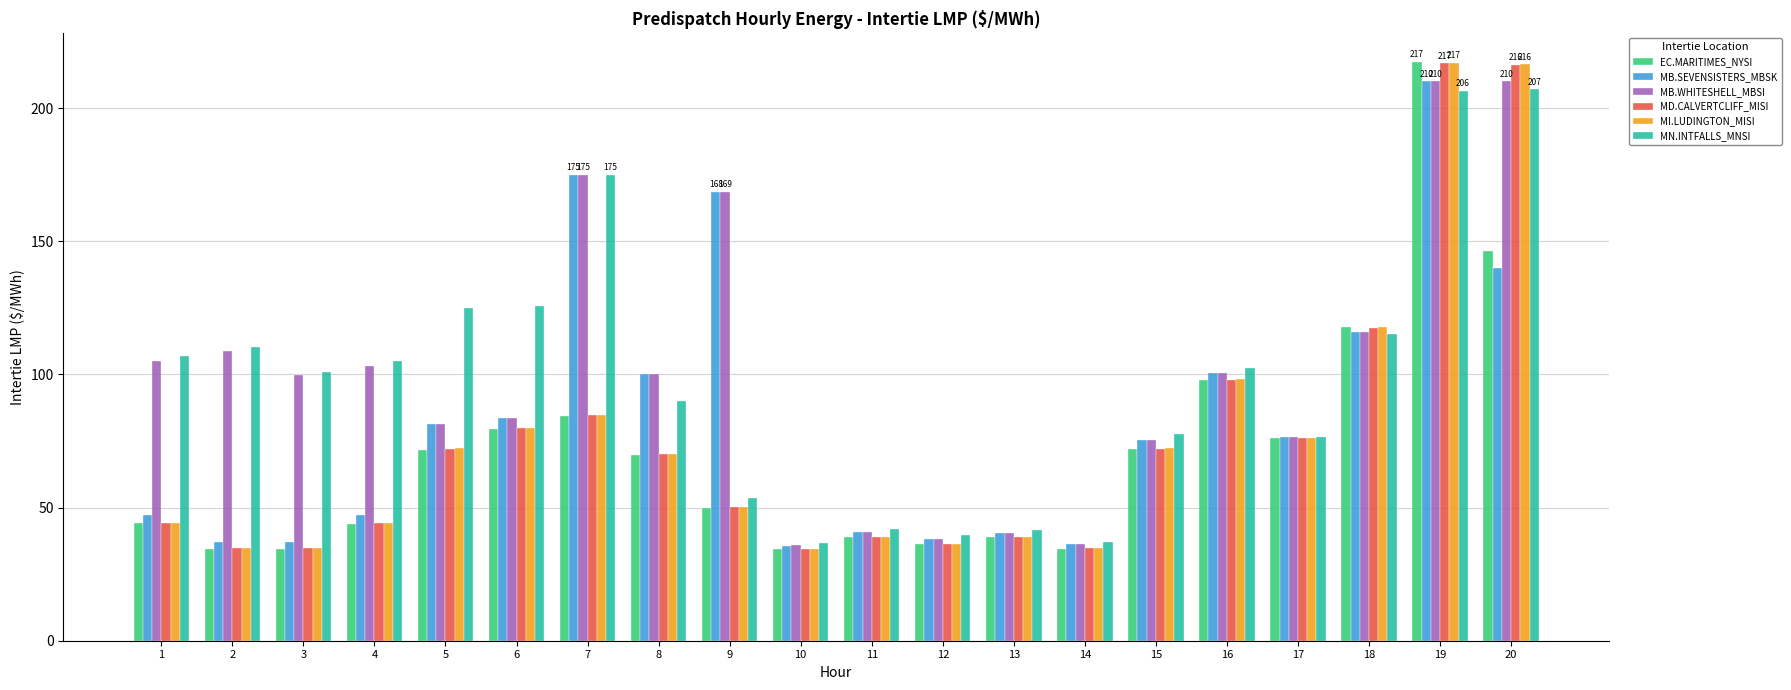

What is the difference between the second highest and minimum values in the MI.LUDINGTON_MISI series?

181.9